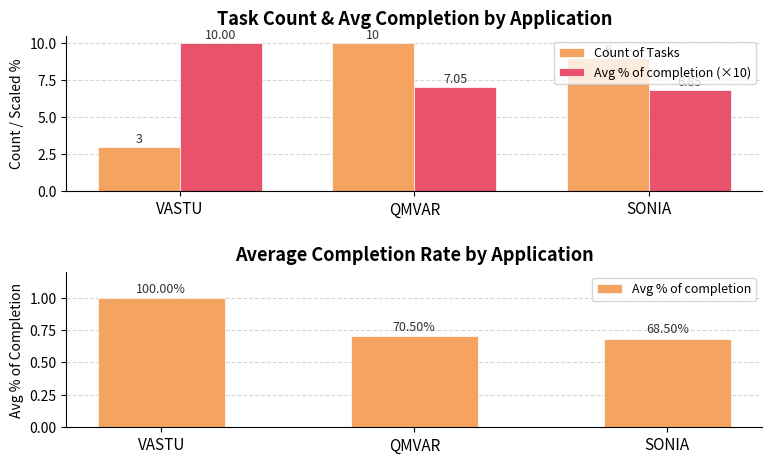

Which has a higher value, VASTU or SONIA?

SONIA